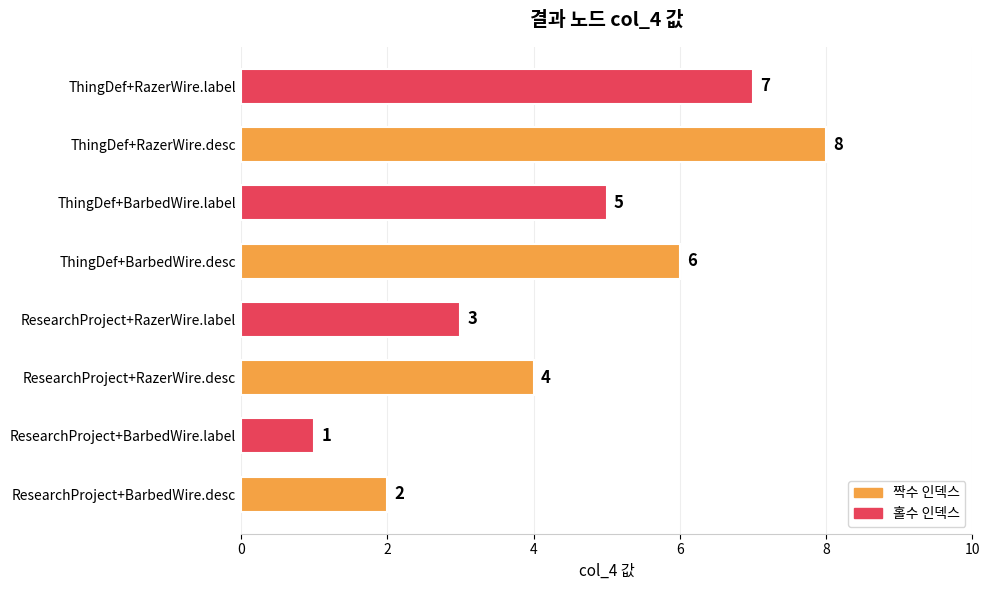

What is the maximum value shown in the chart?

8